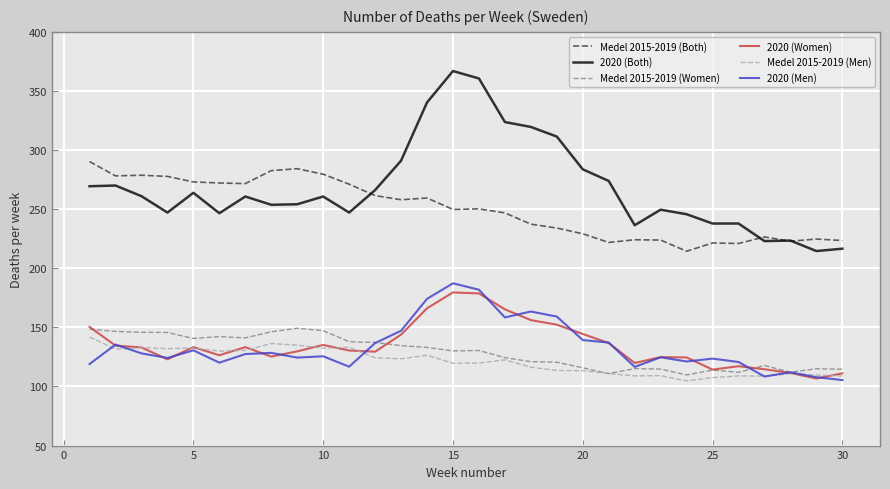

Which series has the largest total across all categories?

2020 (Both)